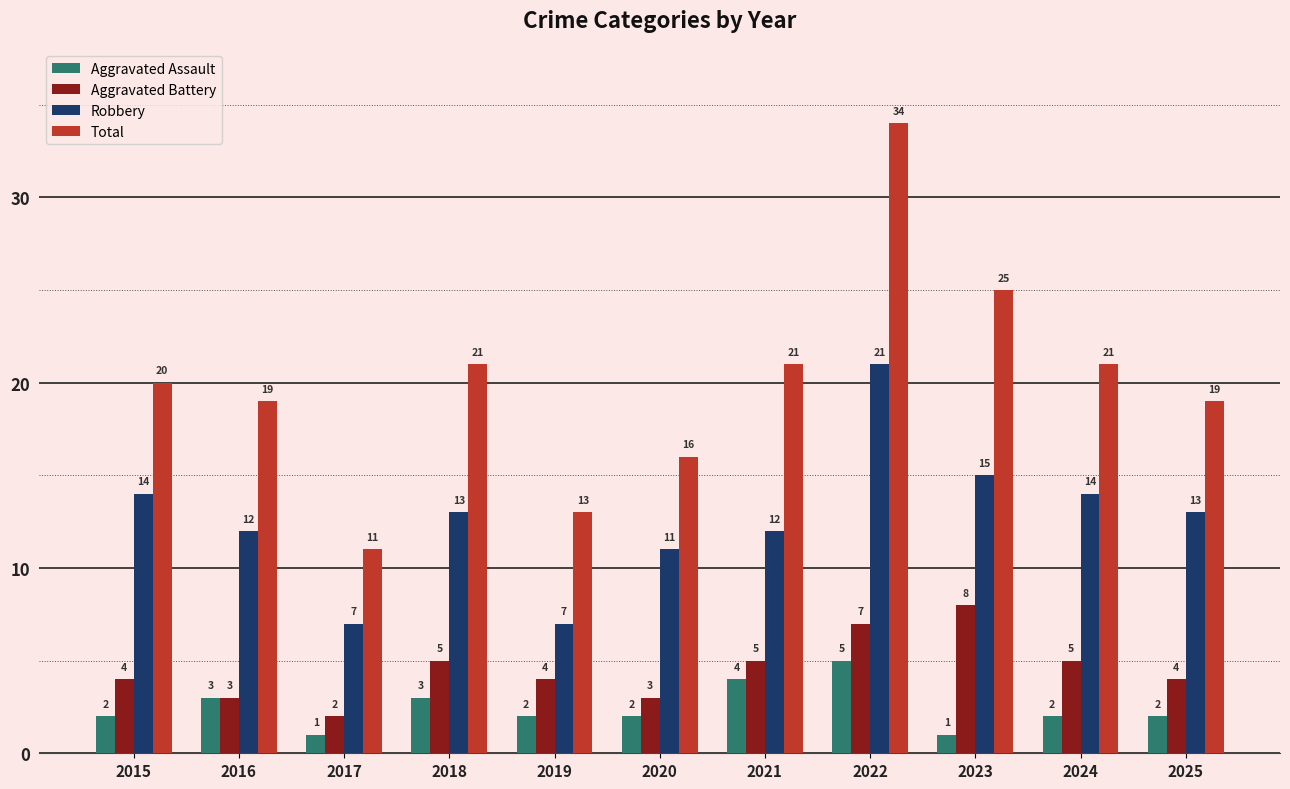

Between 2019 and 2024, which series saw the biggest shift?

Total